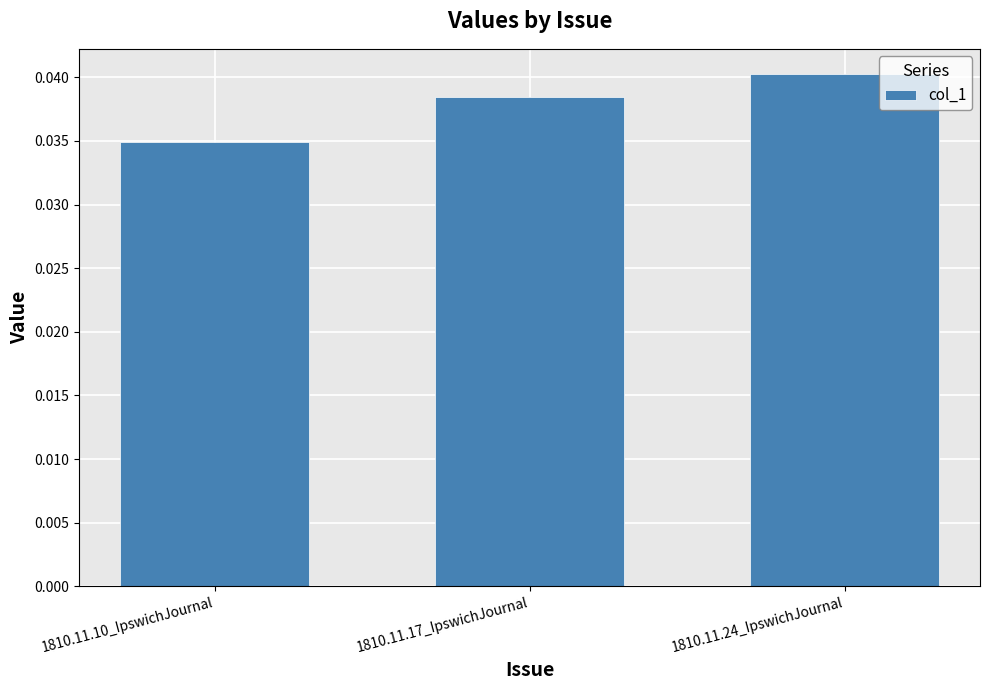

List the labels in order of value, largest first.

1810.11.24_IpswichJournal, 1810.11.17_IpswichJournal, 1810.11.10_IpswichJournal